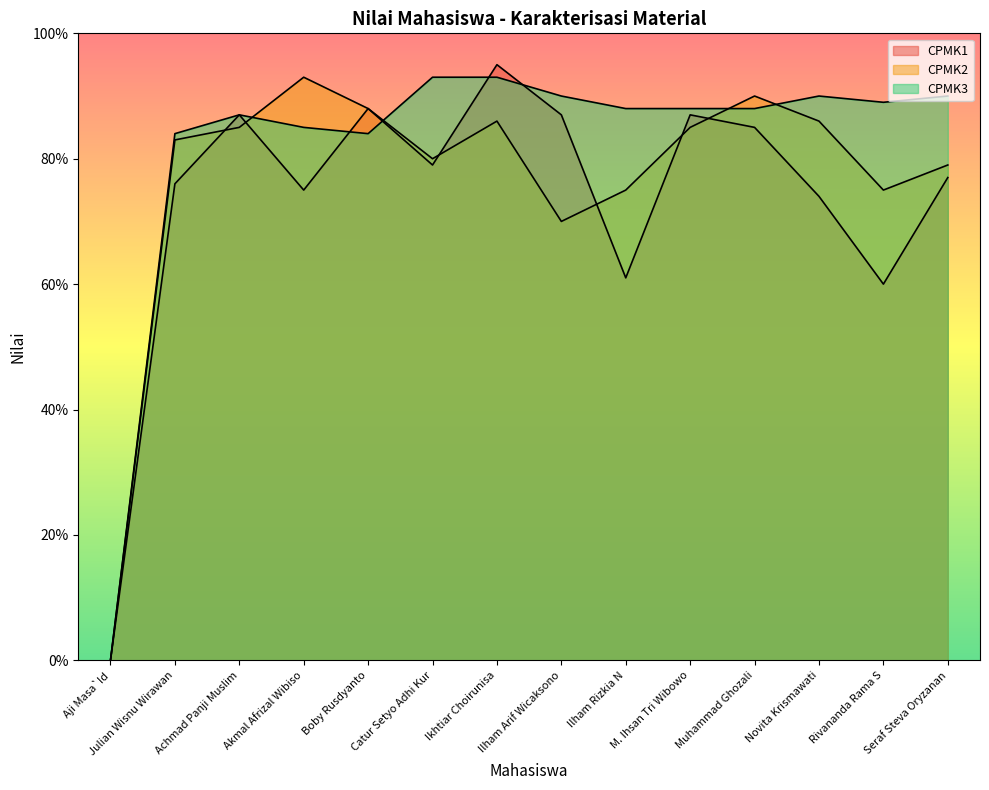

Which label corresponds to the smallest value in the chart?

Aji Masa`Id